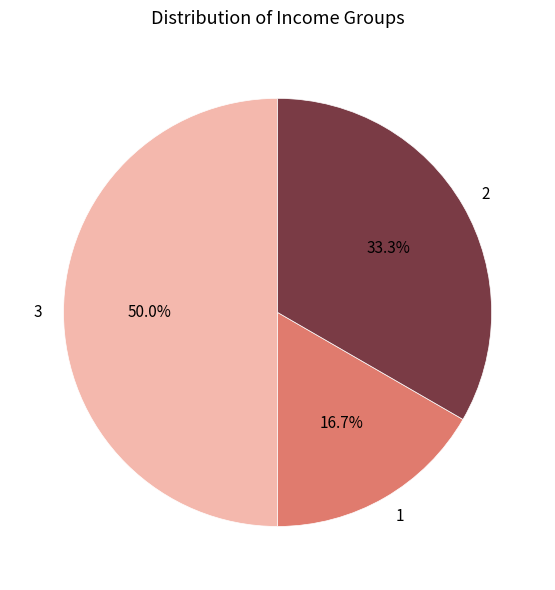

Which slice is the smallest?

1